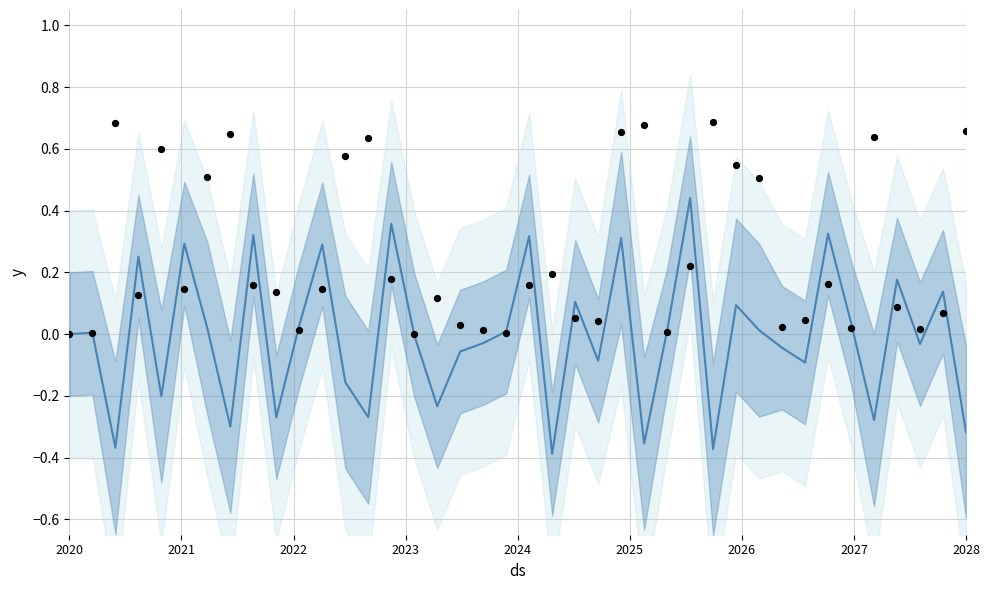

Which series has the largest total across all categories?

col_3 scatter